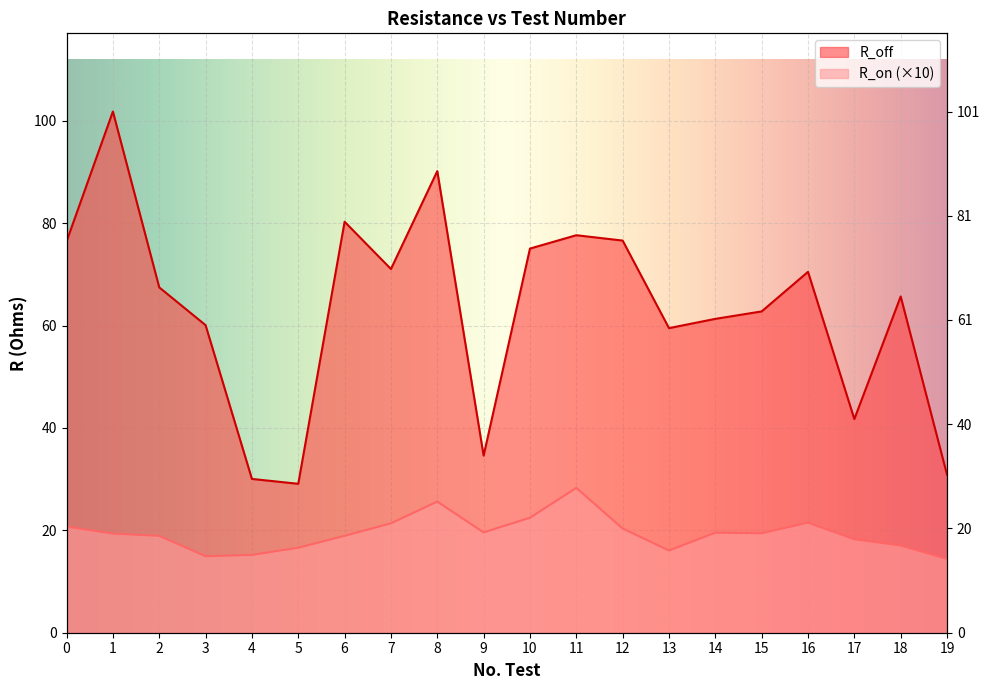

What is the smallest value displayed?

14.4